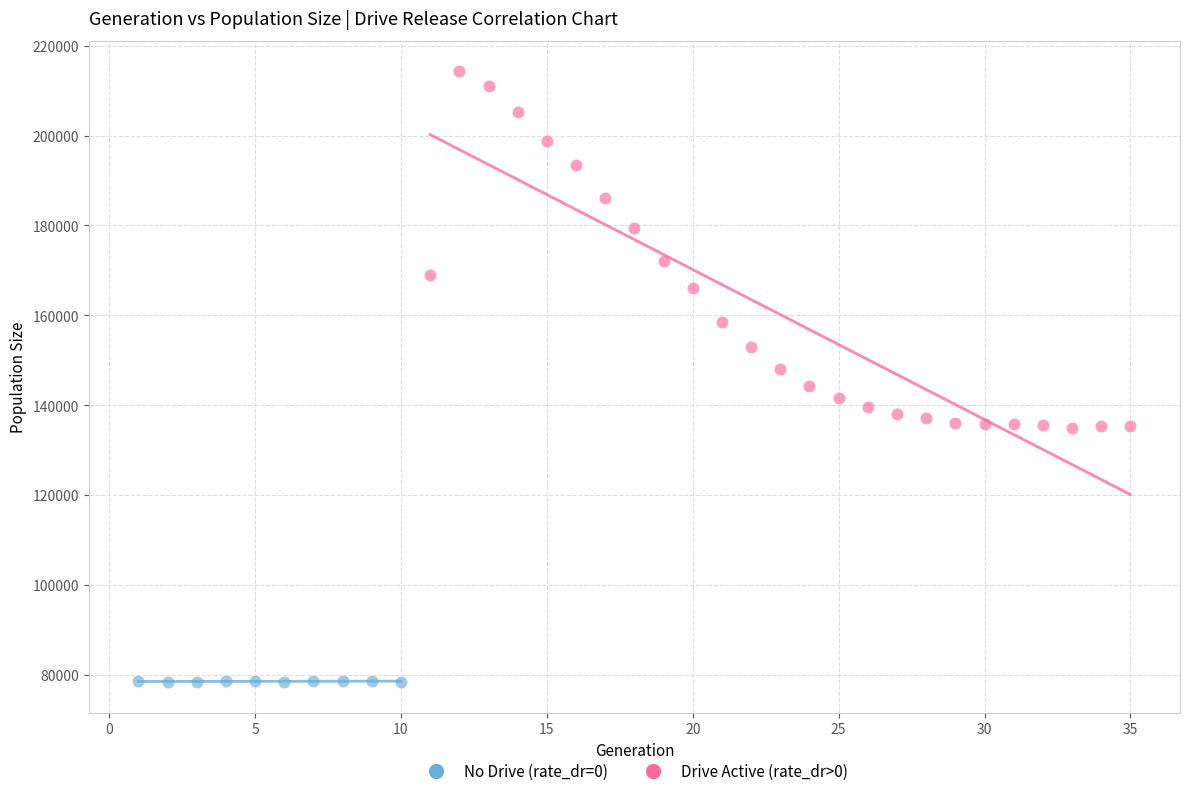

Which series reaches the maximum Y coordinate?

Drive Active (rate_dr>0)